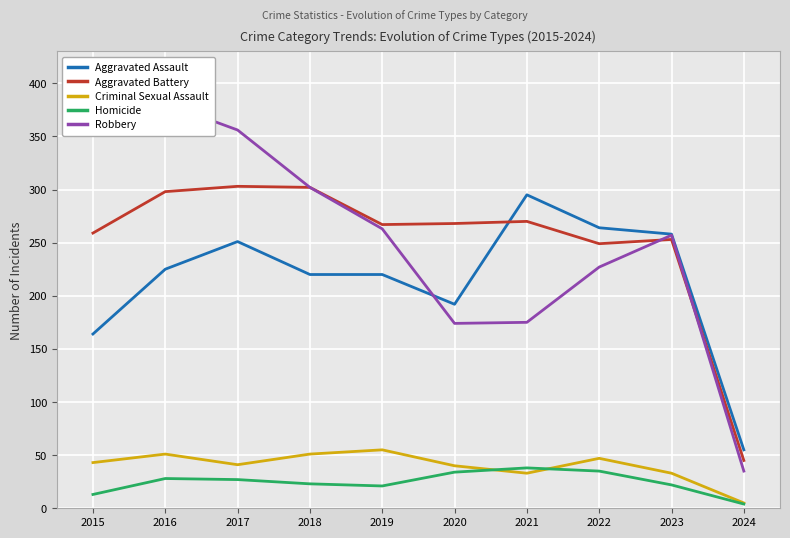

What is the sum of all Robbery values?

2542